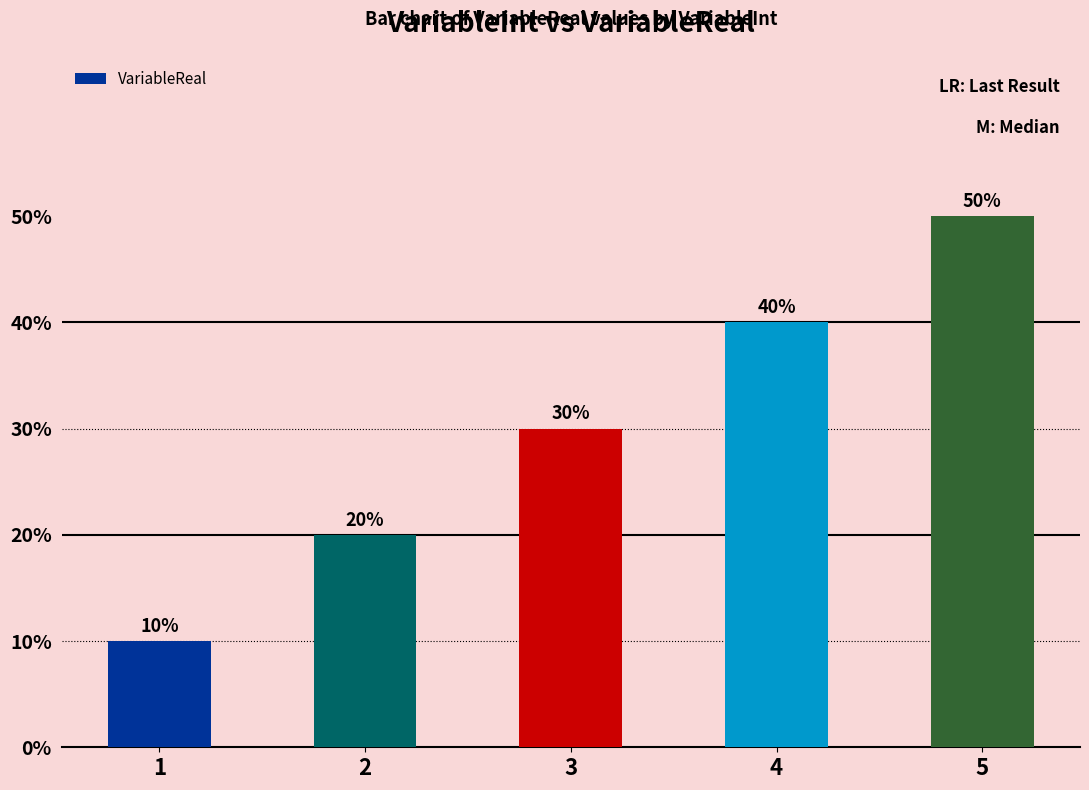

What is the difference between the second highest and second lowest values?

0.2